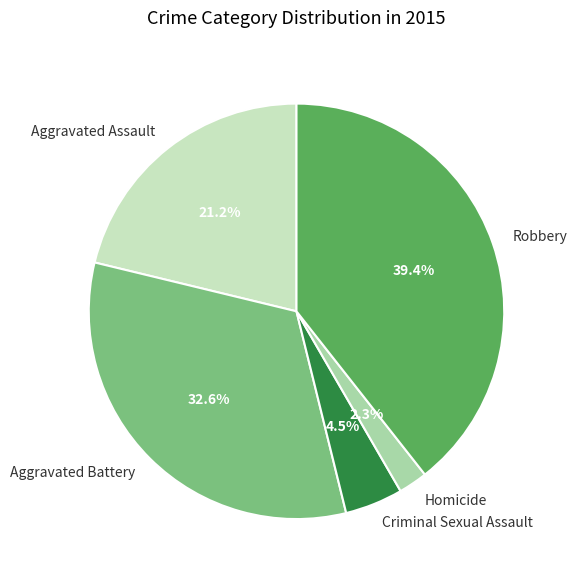

To the nearest percent, what is the difference between the Robbery and Aggravated Assault slice percentages?

18%